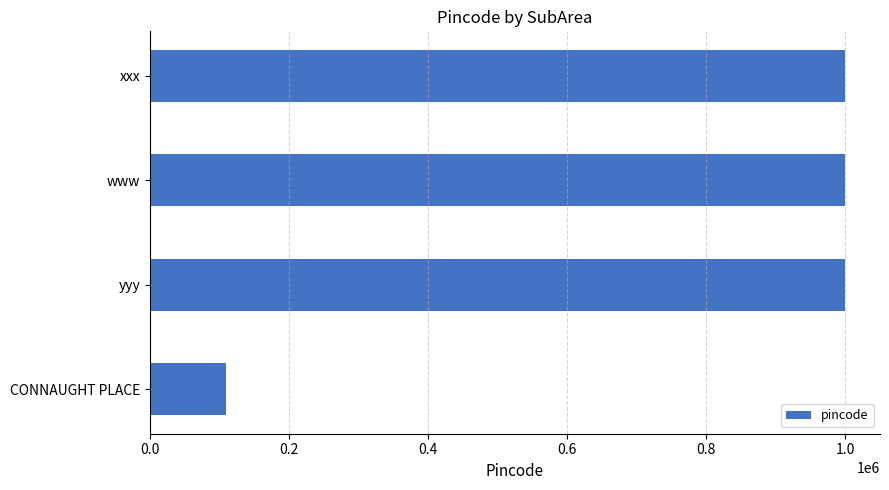

Approximately how many times larger is the value at yyy compared to www?

1.0